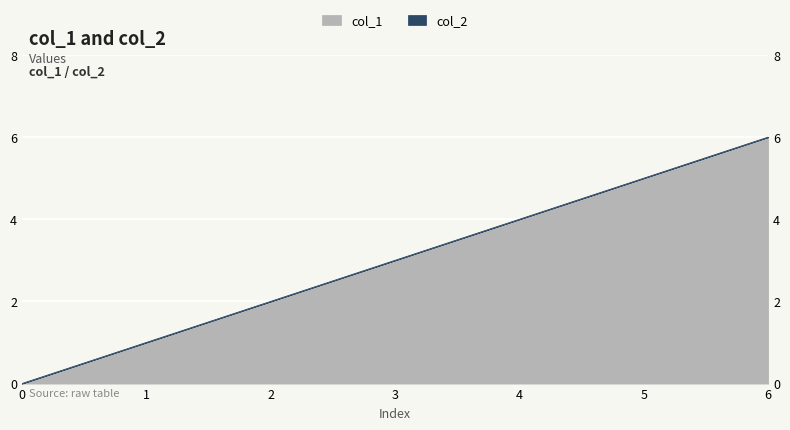

Does the chart display data point markers on the line(s)?

No